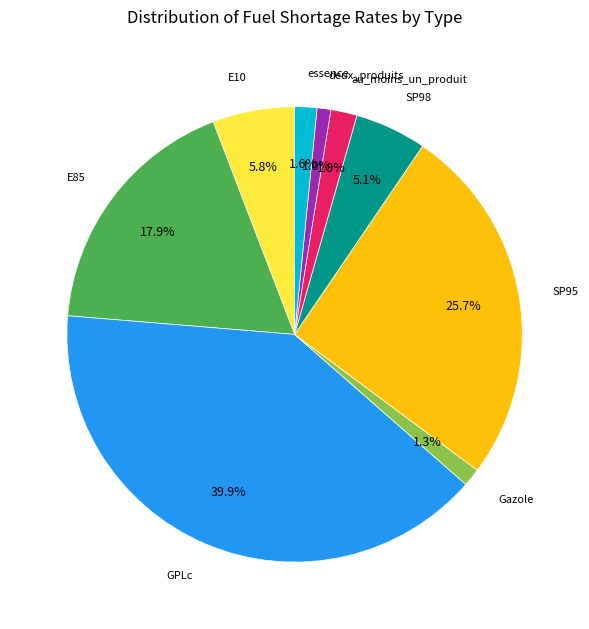

Does any single category account for the majority?

No